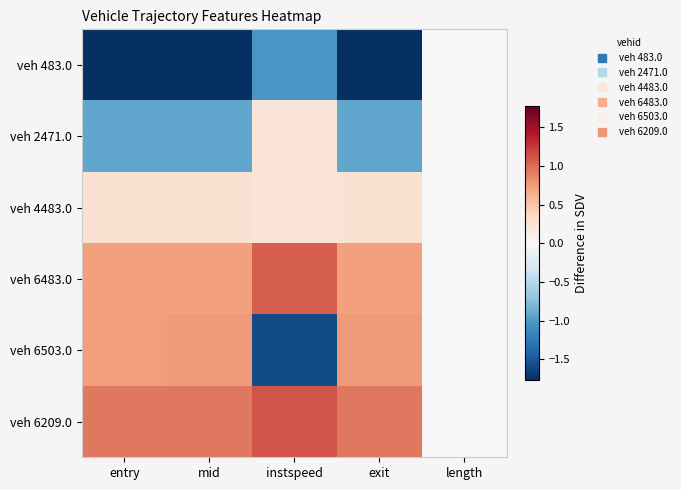

Reading left to right, list all the values displayed in this chart.

veh 483.0: entry=-1.8	mid=-1.8	instspeed=-1.0	exit=-1.8	length=0.0
veh 2471.0: entry=-0.9	mid=-0.9	instspeed=0.2	exit=-0.9	length=0.0
veh 4483.0: entry=0.3	mid=0.3	instspeed=0.2	exit=0.3	length=0.0
veh 6483.0: entry=0.7	mid=0.7	instspeed=1.1	exit=0.7	length=0.0
veh 6503.0: entry=0.7	mid=0.7	instspeed=-1.6	exit=0.7	length=0.0
veh 6209.0: entry=0.9	mid=0.9	instspeed=1.1	exit=0.9	length=0.0